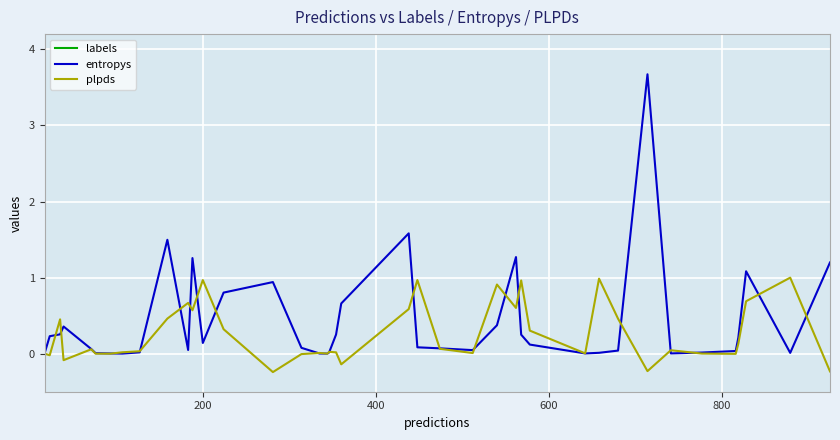

What is the maximum value for plpds?

1.0